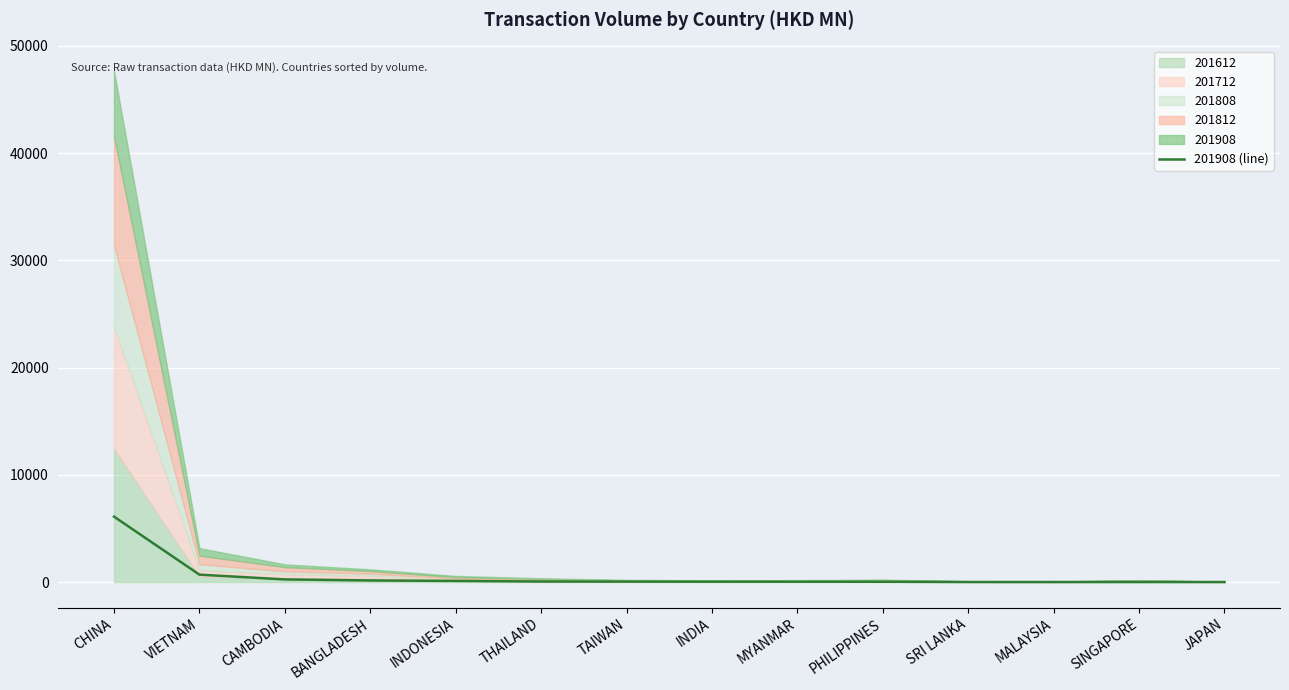

Rank the categories by value from lowest to highest.

JAPAN, SINGAPORE, MALAYSIA, SRI LANKA, PHILIPPINES, MYANMAR, INDIA, TAIWAN, THAILAND, INDONESIA, BANGLADESH, CAMBODIA, VIETNAM, CHINA